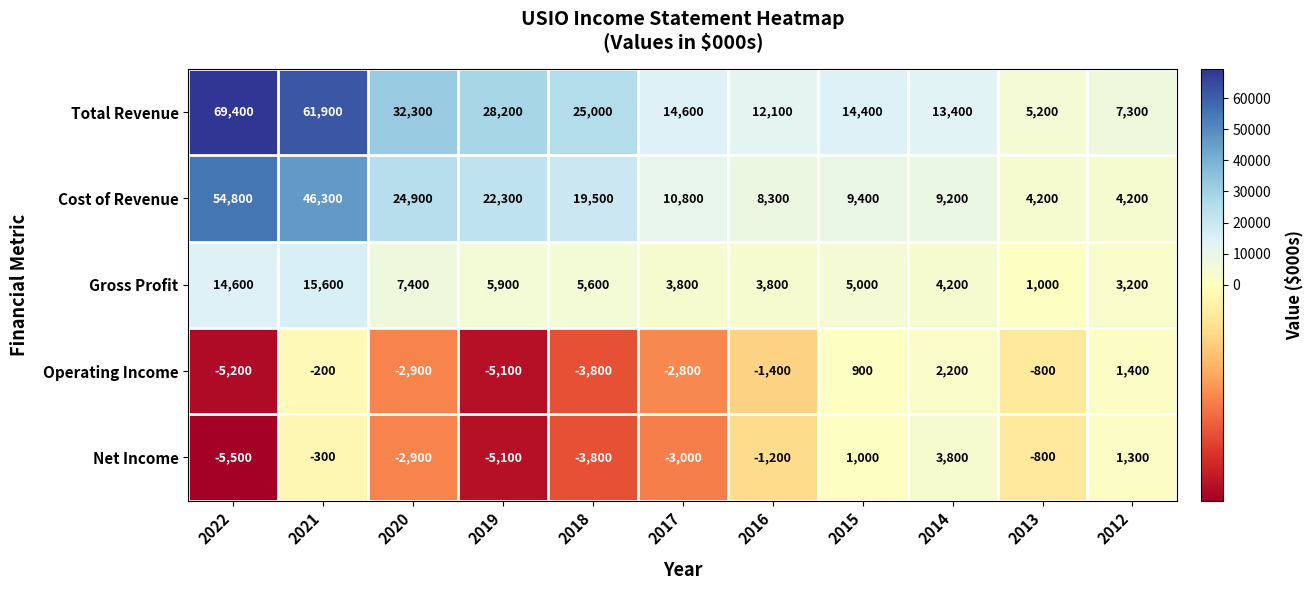

True or false: Gross Profit has a value of 5000 at 2015.

True